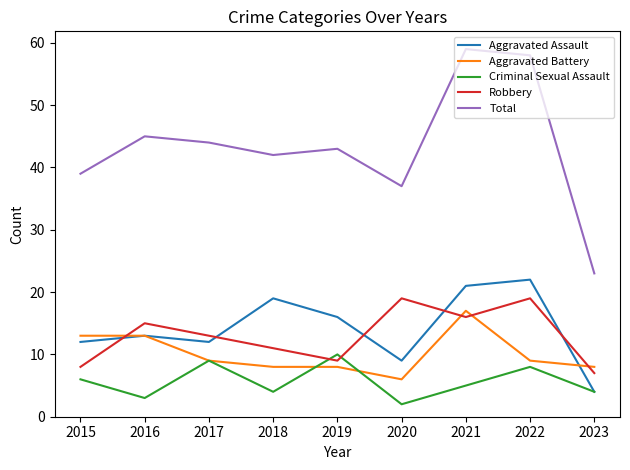

What is the total value across all series at 2023?

46